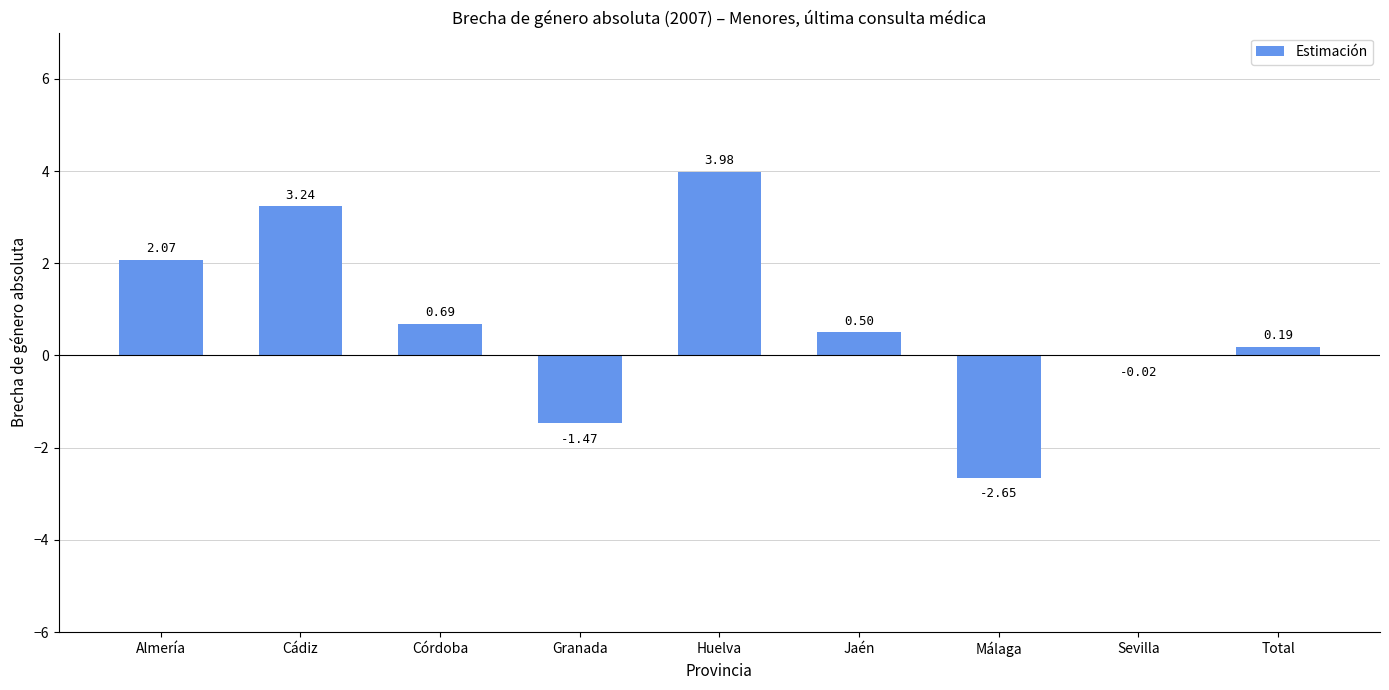

Which category has the highest value across all series?

Huelva